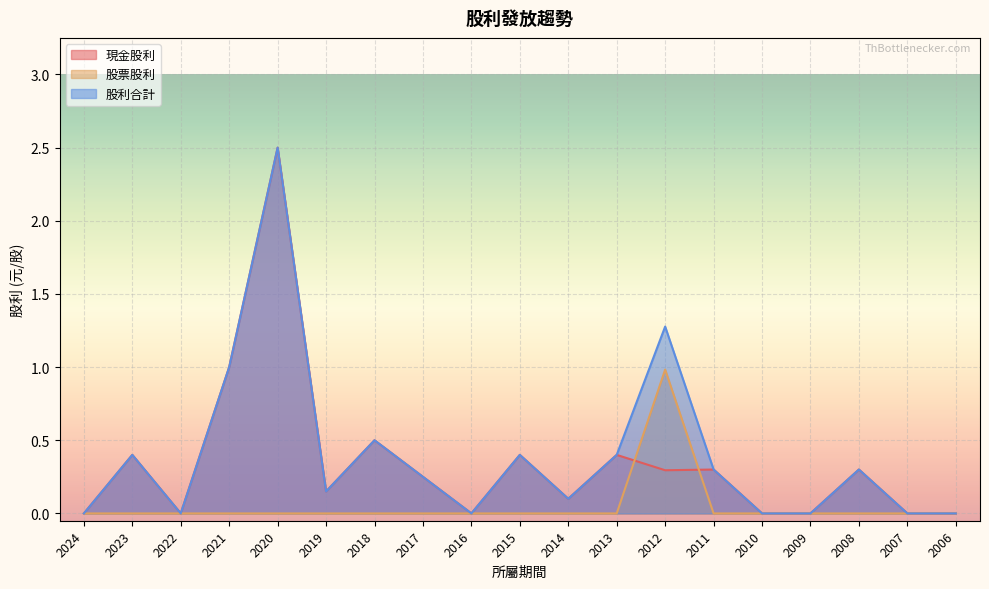

True or false: 股票股利 has a value of 0.4 at 2023.

False